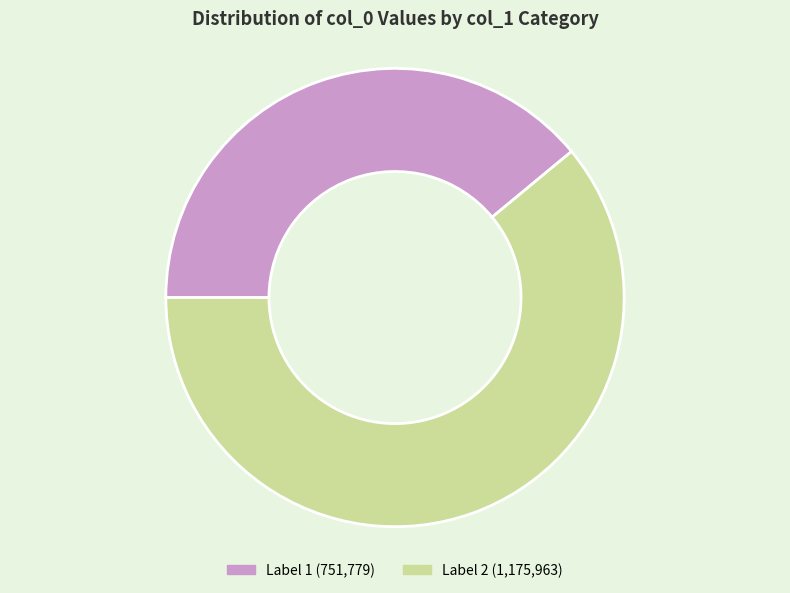

Does any single category account for the majority?

Yes